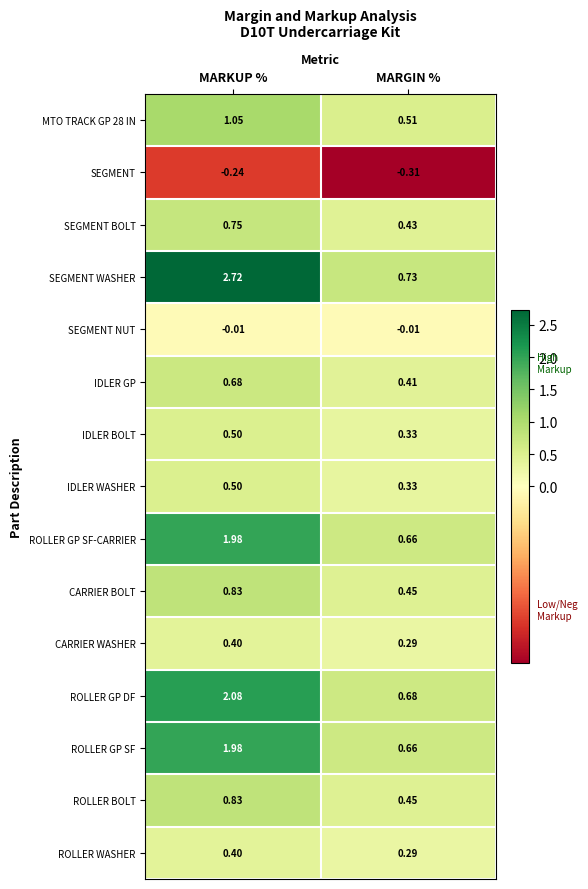

List the labels in order of ROLLER GP SF value, largest first.

MARKUP %, MARGIN %